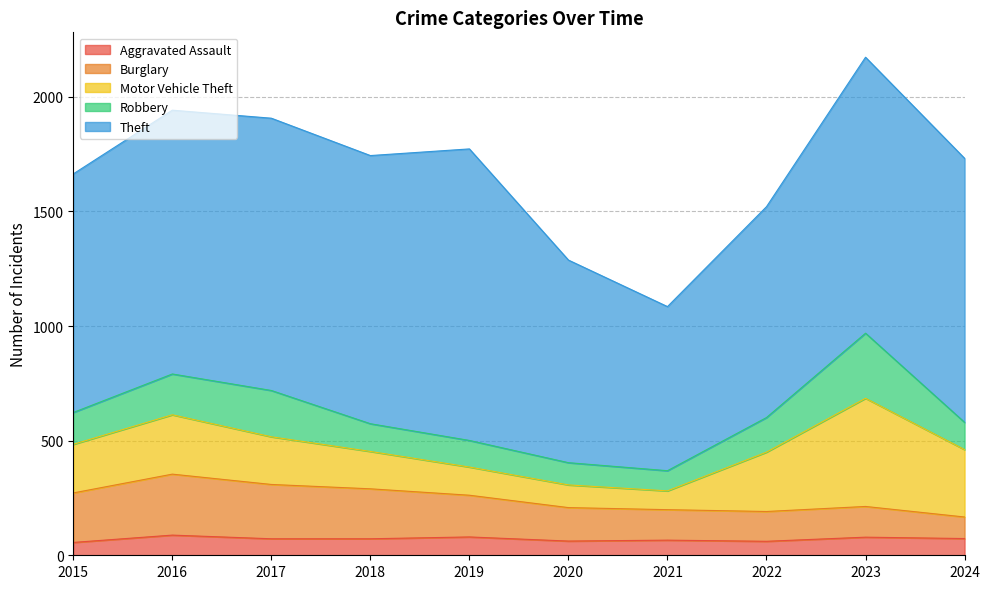

At how many categories does at least one series exceed 993?

7